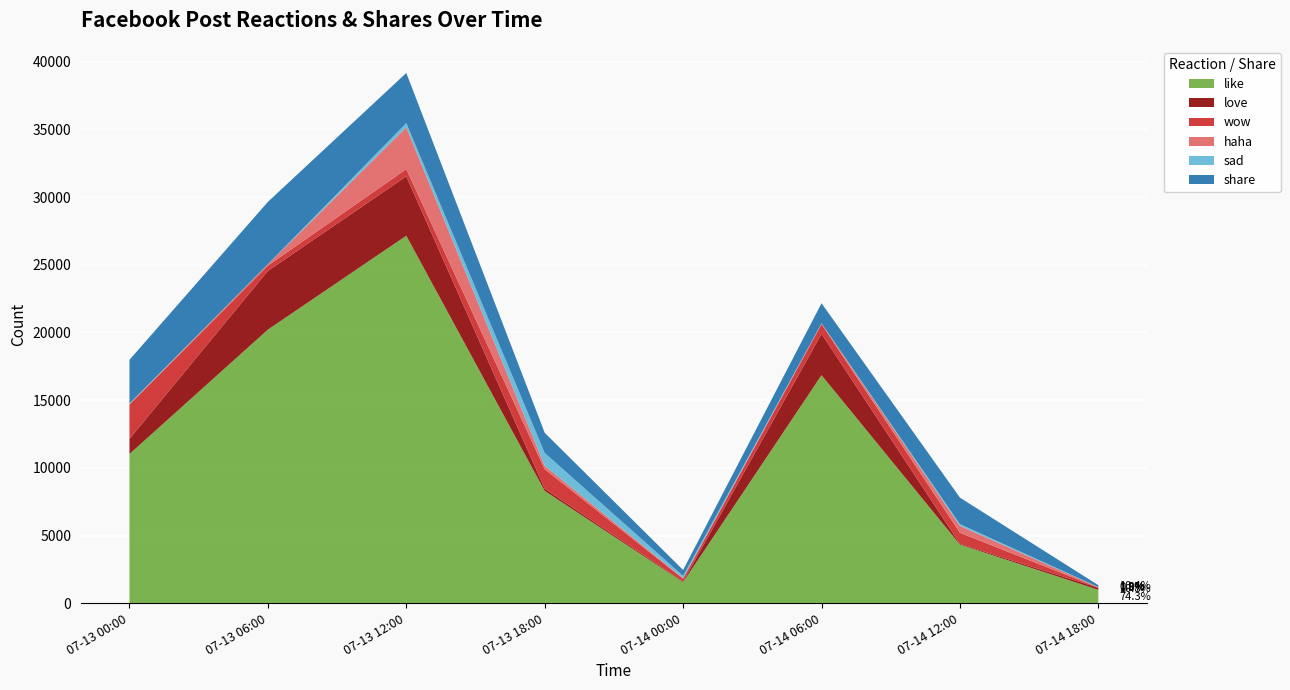

Reading left to right, transcribe all the data shown in this chart.

like: 11024	20212	27149	8299	1562	16850	4336	993
love: 1120	4335	4385	163	46	3051	54	144
wow: 2531	390	533	1440	205	718	815	24
haha: 47	91	3084	253	37	46	513	24
sad: 24	13	312	948	169	14	128	12
share: 3234	4606	3706	1489	440	1480	1956	139